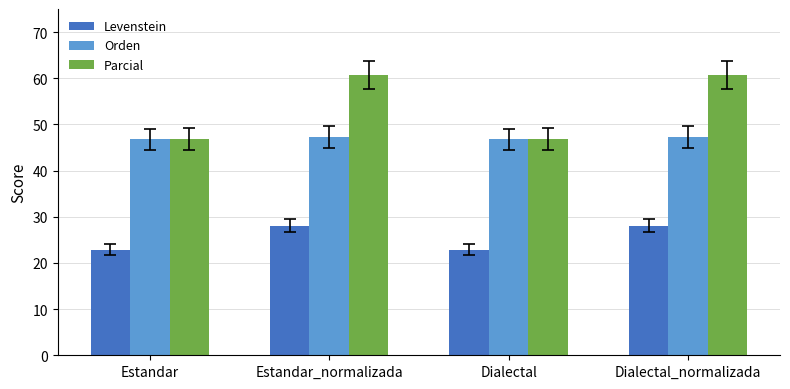

Count the number of data series in this chart.

3